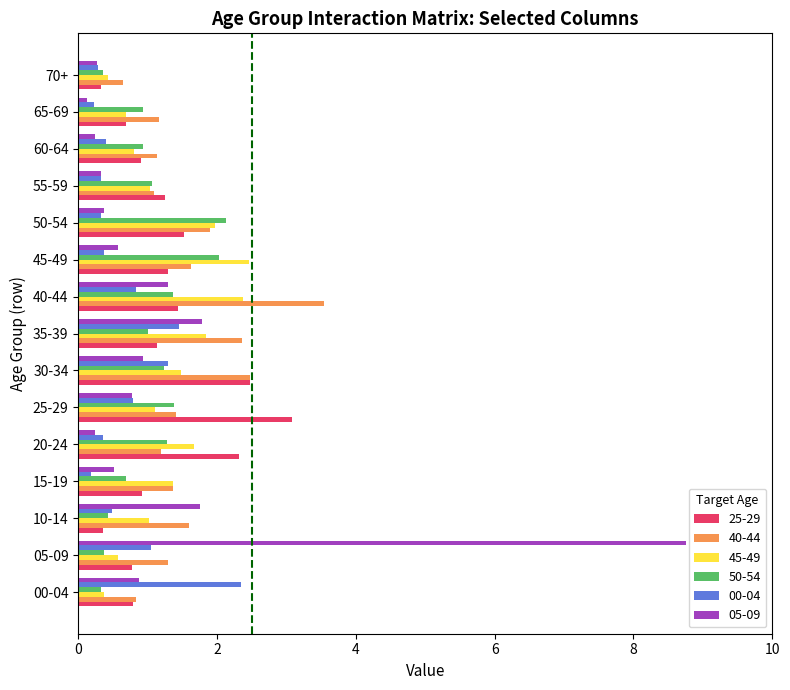

How many distinct data groups are displayed?

6